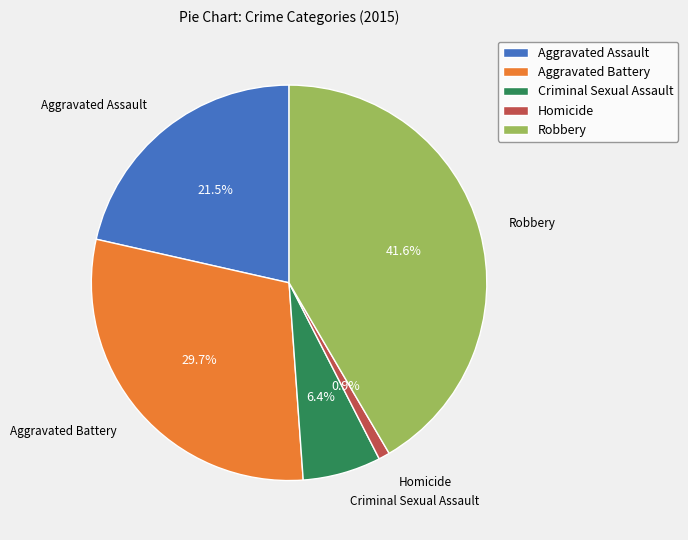

How many segments does this pie chart have?

5